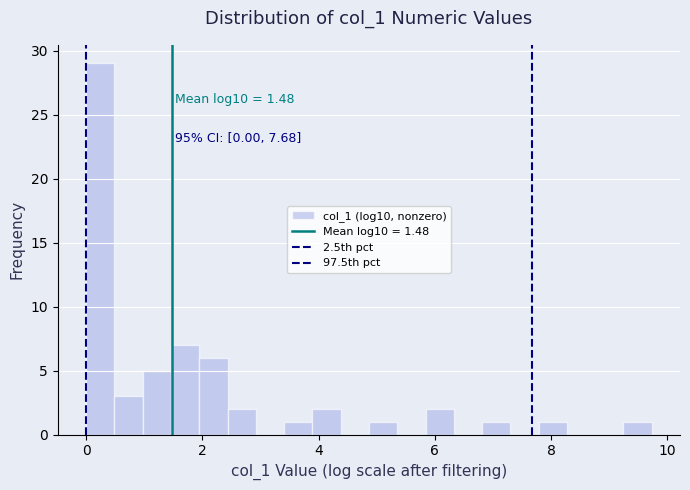

Read against the x-axis, roughly where is the centre of the tallest bar?

0.2